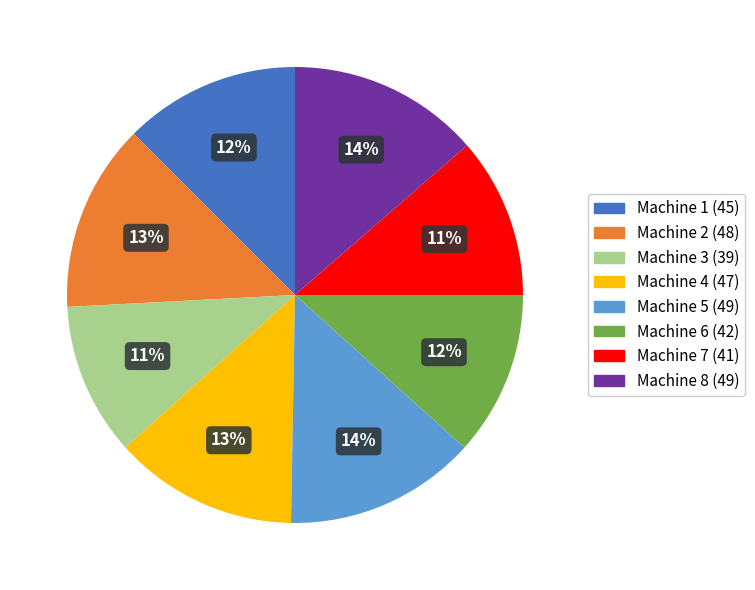

True or false: Machine 1 accounts for 3% of the total.

False